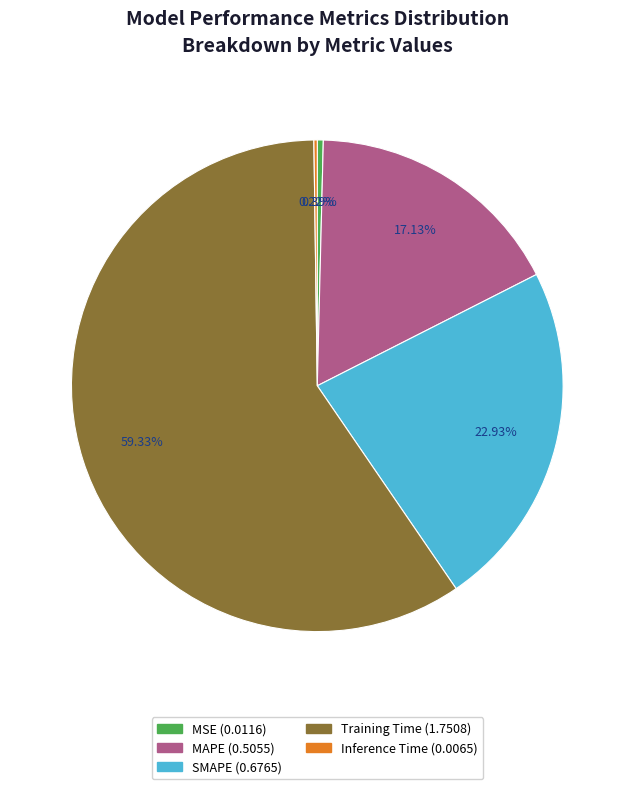

True or false: MAPE accounts for 11% of the total.

False